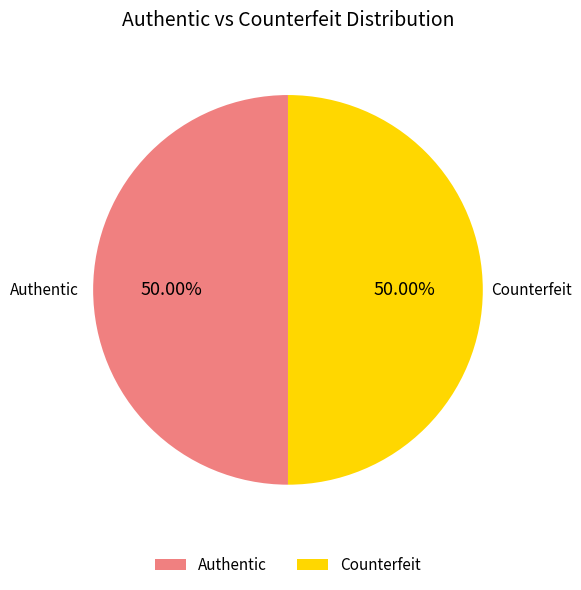

Is the sum of Counterfeit and Authentic greater than half?

Yes